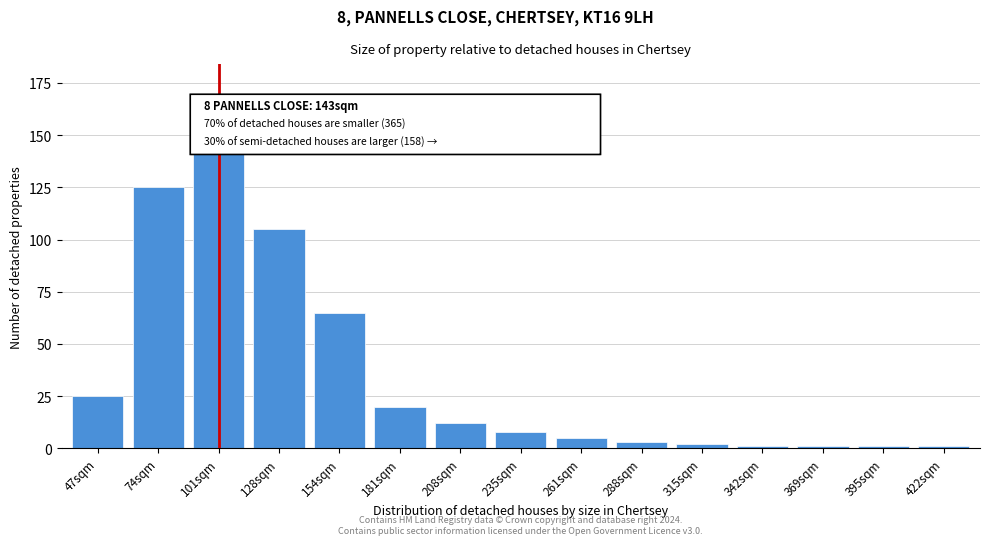

Reading left to right, what are all the values shown in this chart?

25	125	160	105	65	20	12	8	5	3	2	1	1	1	1